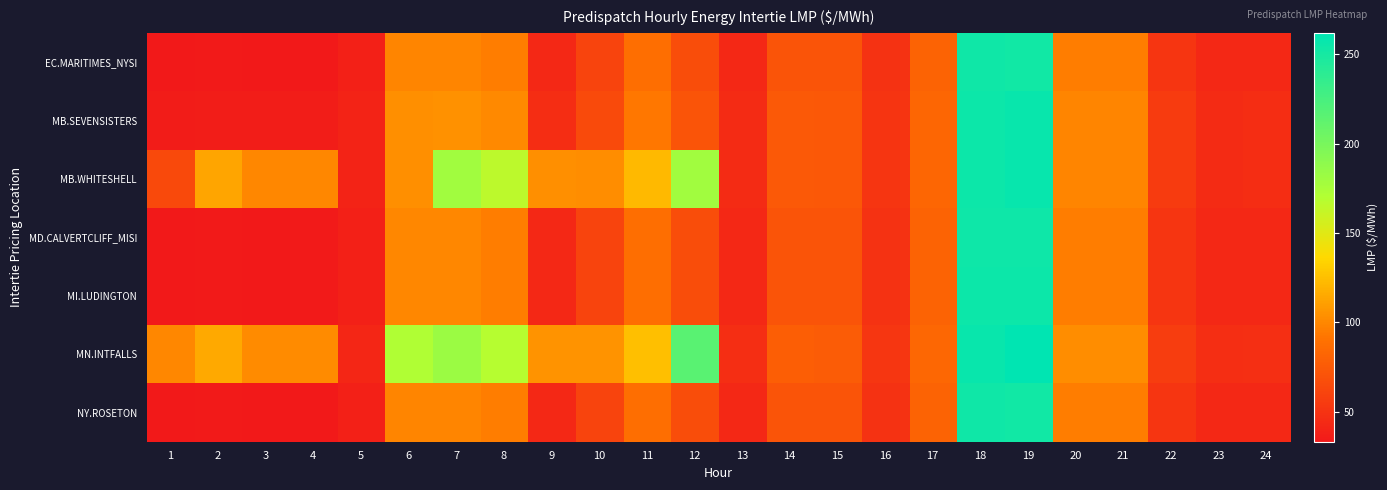

What is the spread (max minus min) of values at 13?

3.6